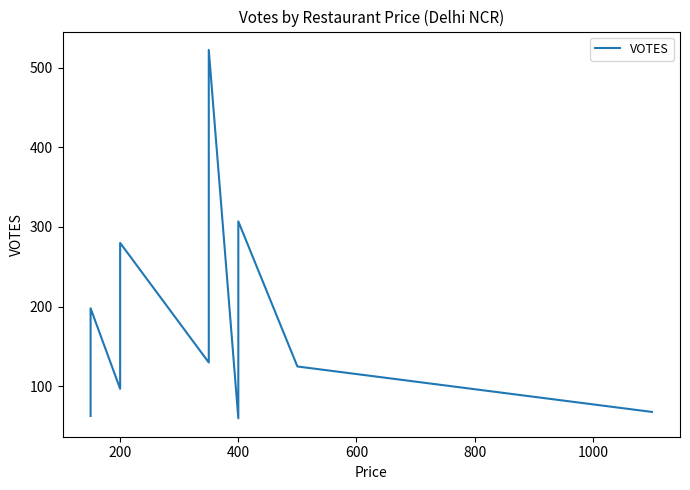

What position from the left is 200?

2